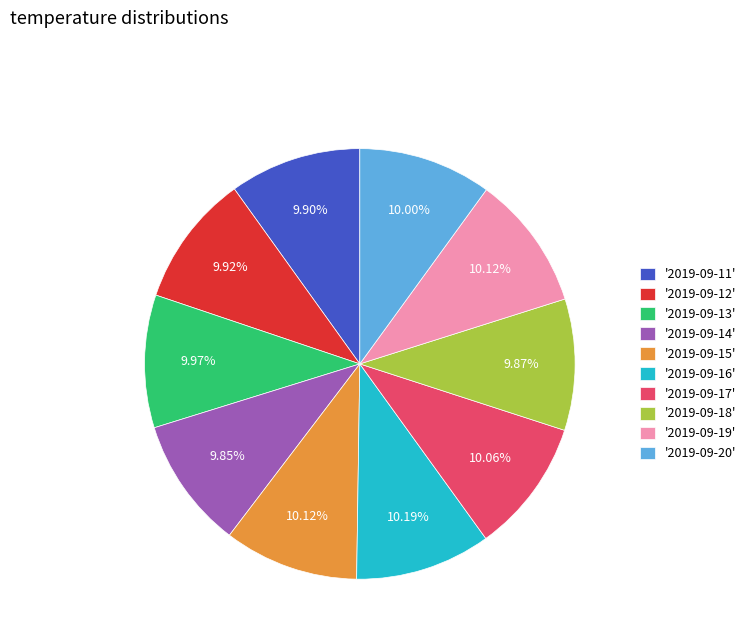

Approximately how many times larger is the value at '2019-09-20' compared to '2019-09-15'?

1.0